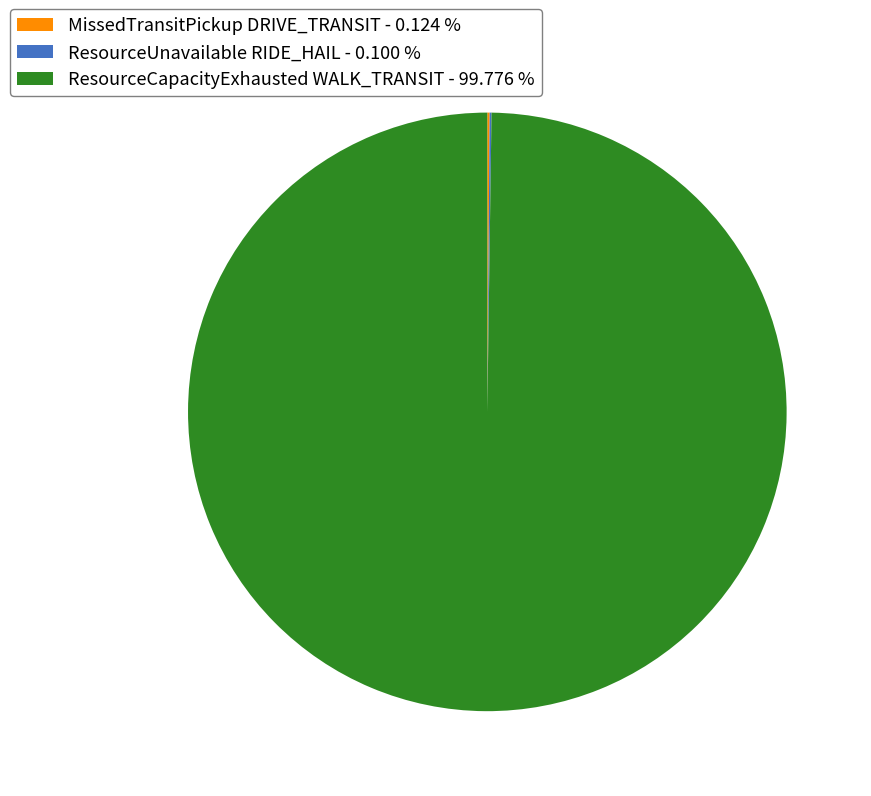

Is there any slice that represents more than half of the pie?

Yes